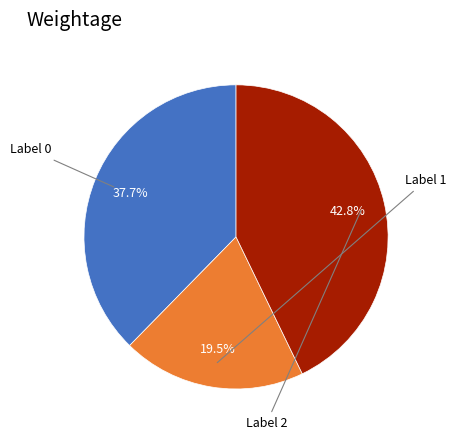

Count the number of slices in the pie.

3